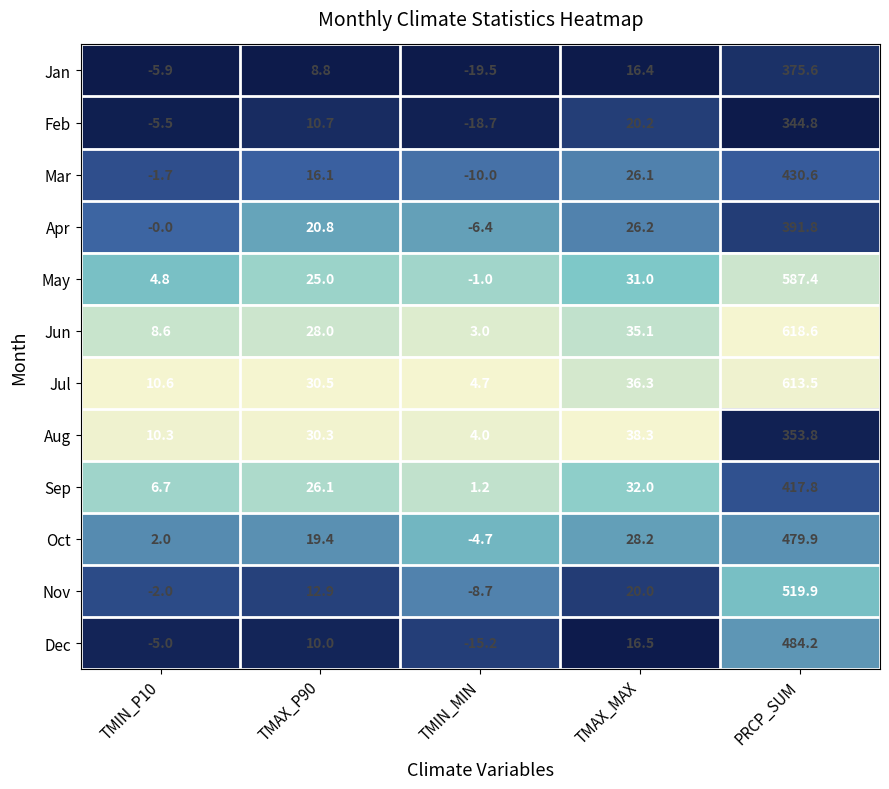

Which series has the widest spread of values?

Jun